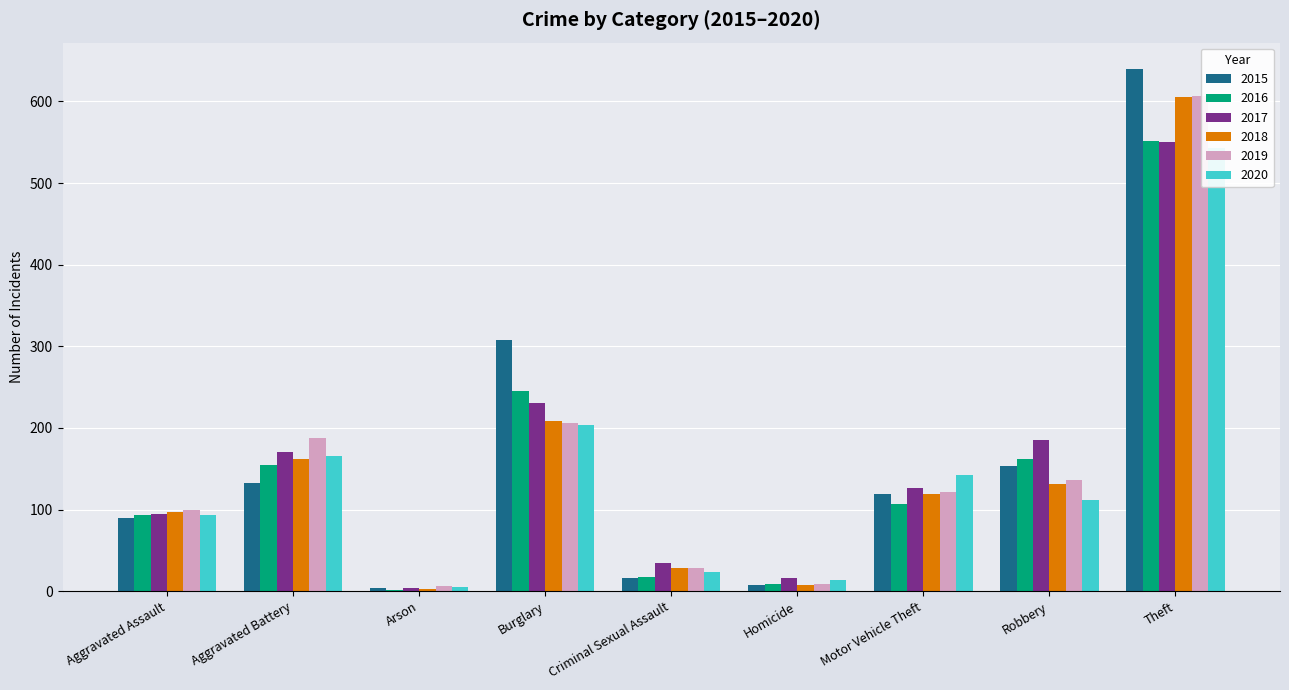

Which label corresponds to the smallest value in the chart?

Arson